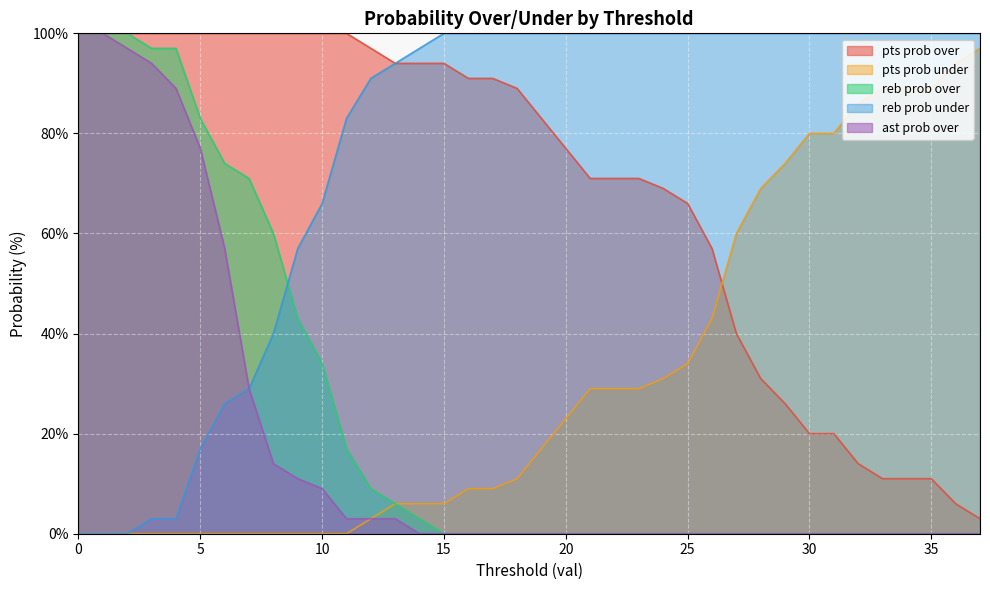

What is the average value of the ast prob over series?

18